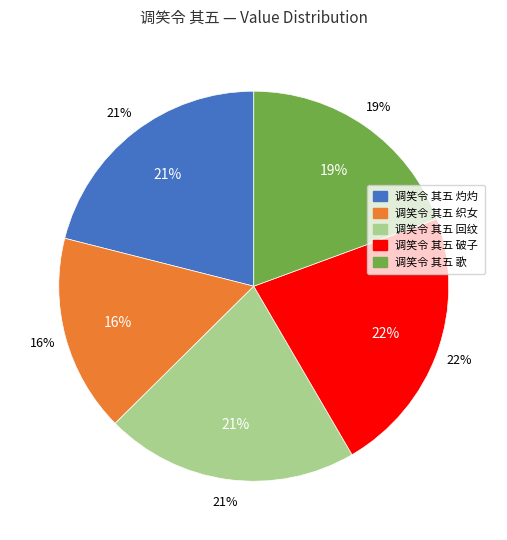

To the nearest percent, what is the difference between the largest and smallest slice percentages?

6%